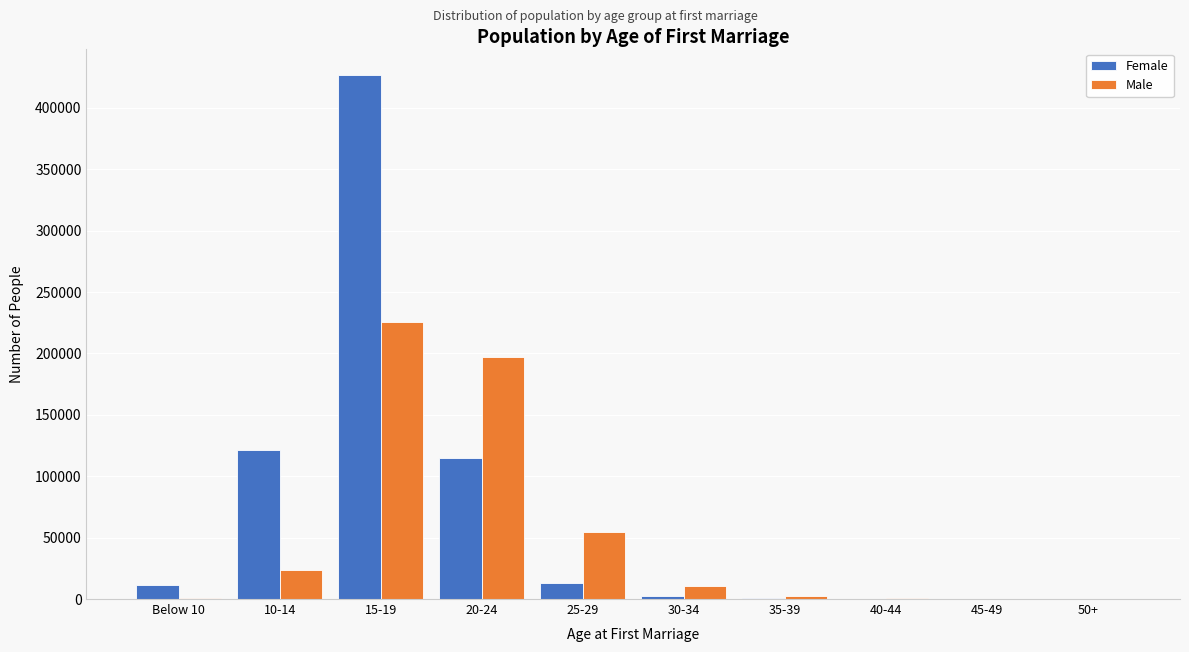

What is the sum of all Male values?

517871